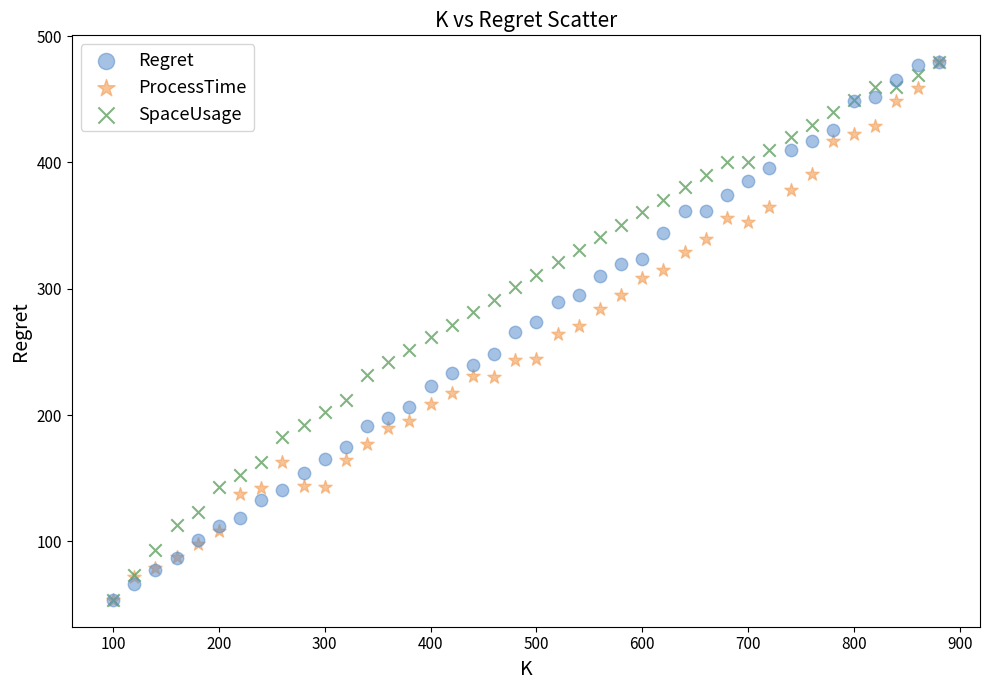

What are all the series names shown in the legend?

Regret, ProcessTime, SpaceUsage